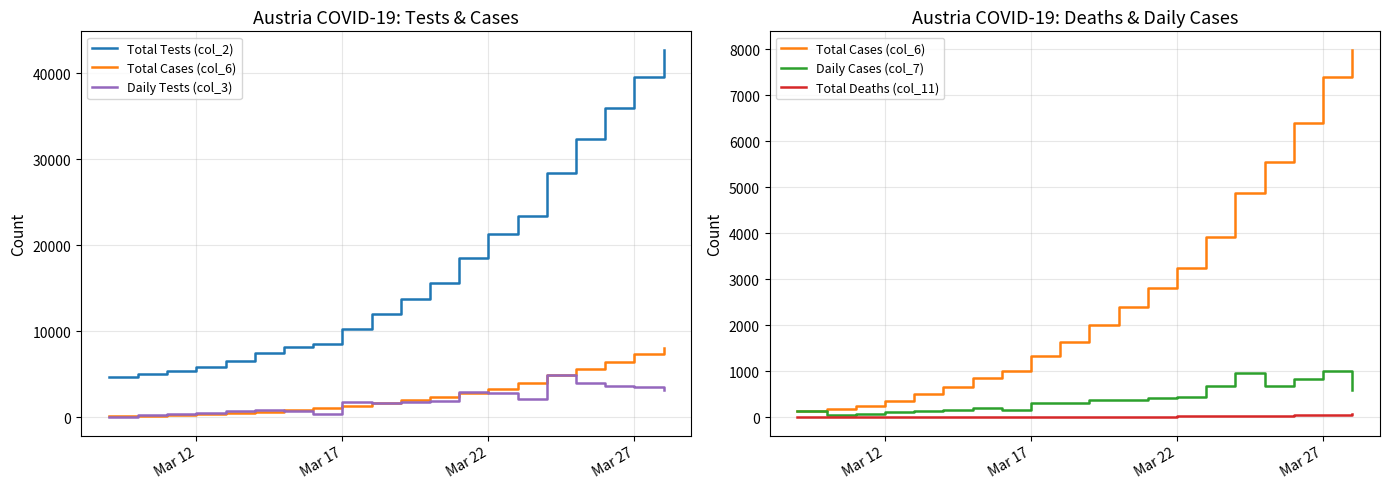

Which series has the largest range (max minus min)?

Total Tests (col_2)